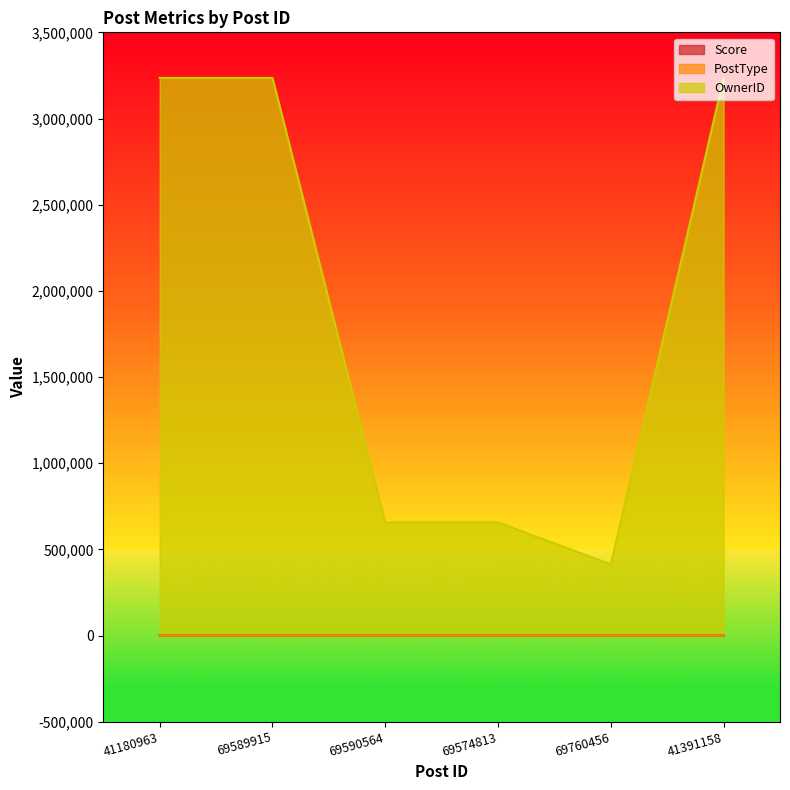

Reading left to right, list all the values displayed in this chart.

Score: 0	0	0	3	0	1
PostType: 1	3	3	3	3	2
OwnerID: 3235482	3235482	656408	656408	413127	3235482